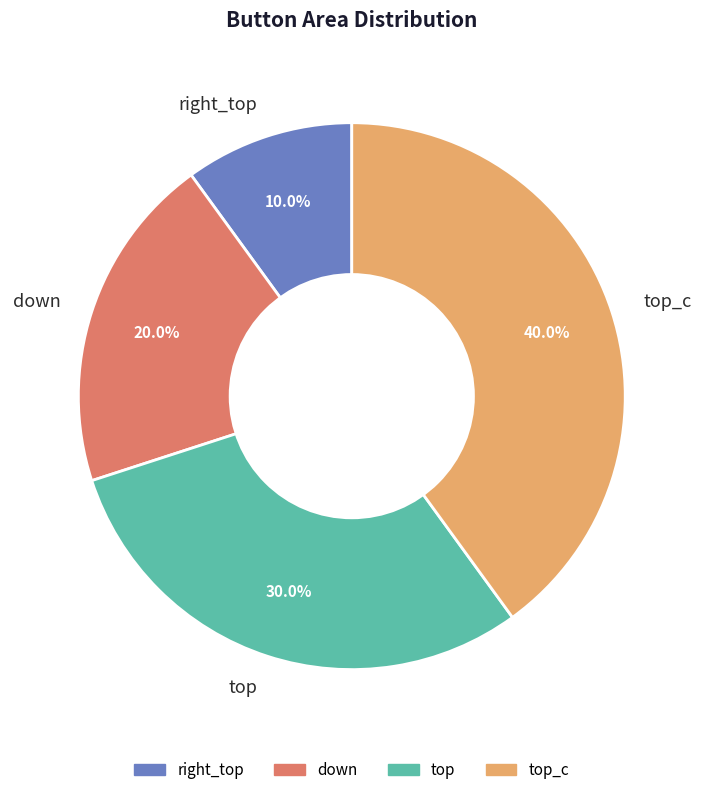

Count the number of slices in the pie.

4